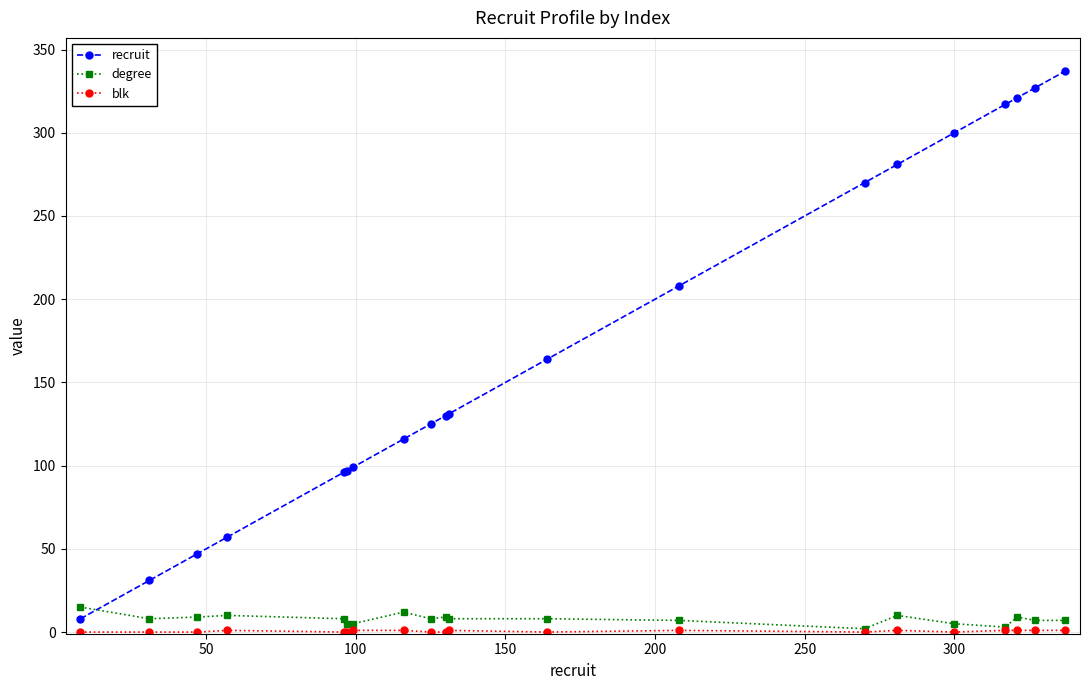

Which series has the largest total across all categories?

recruit